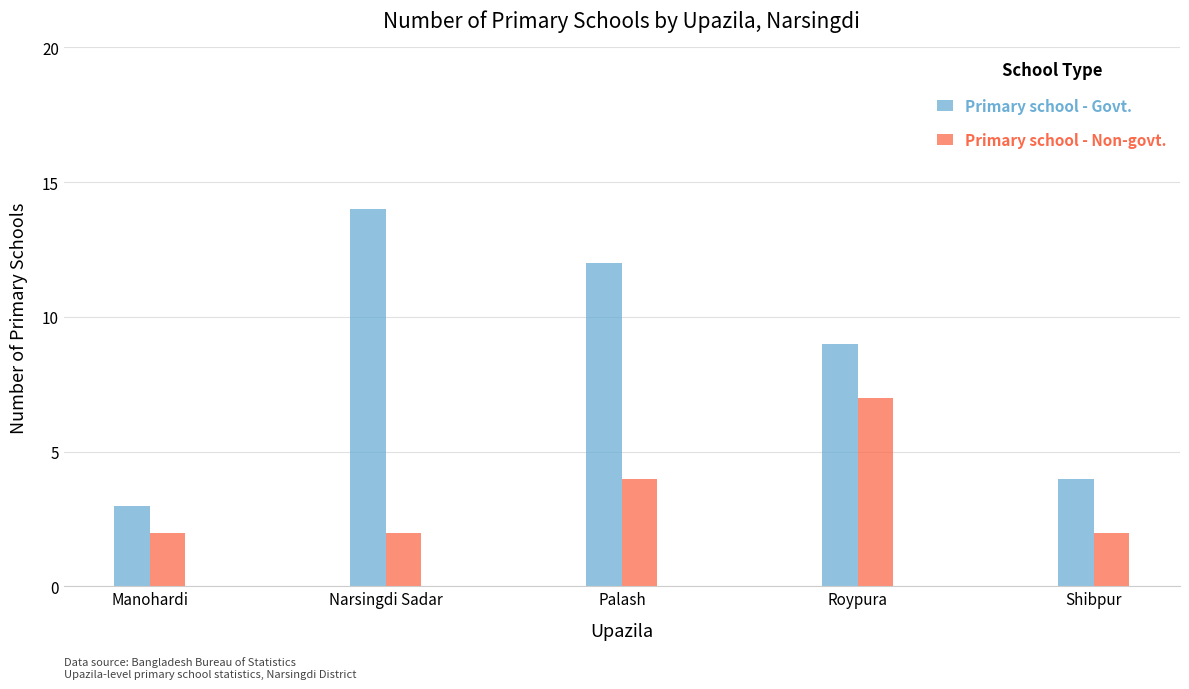

What is the value of the Primary school - Non-govt. bar at the 3rd from the left?

4